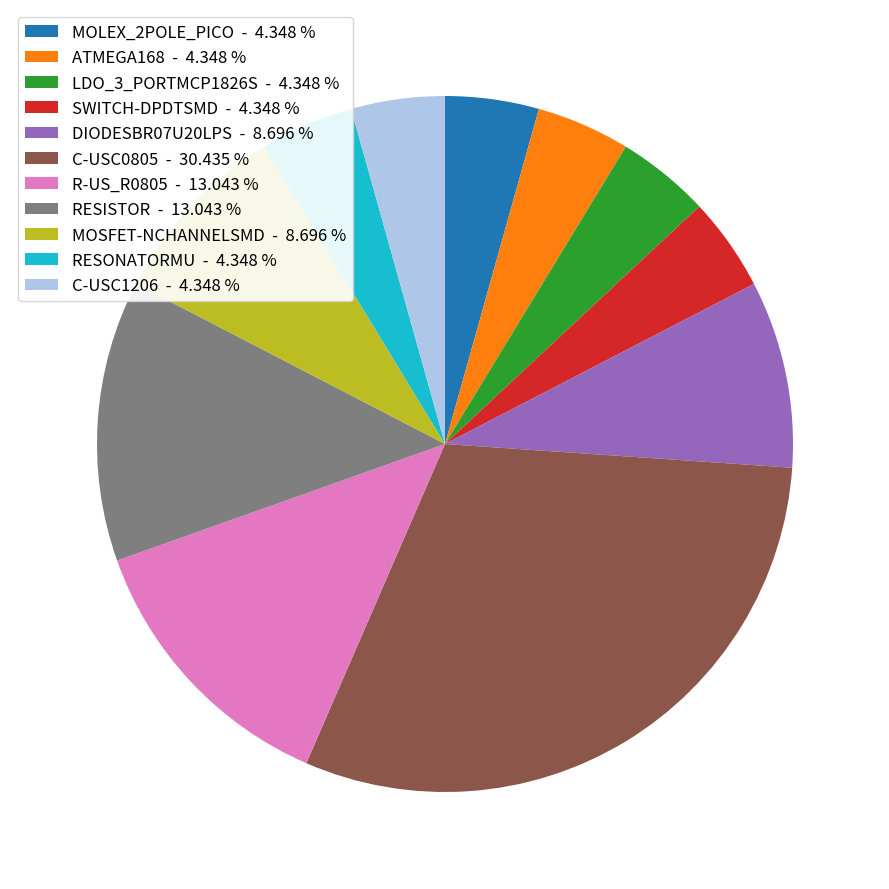

How many slices are in this pie chart?

11